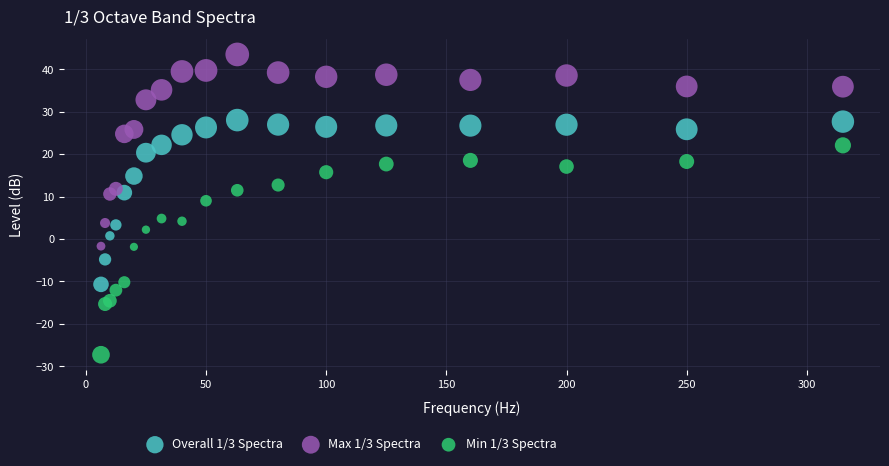

What are all the series names shown in the legend?

Overall 1/3 Spectra, Max 1/3 Spectra, Min 1/3 Spectra